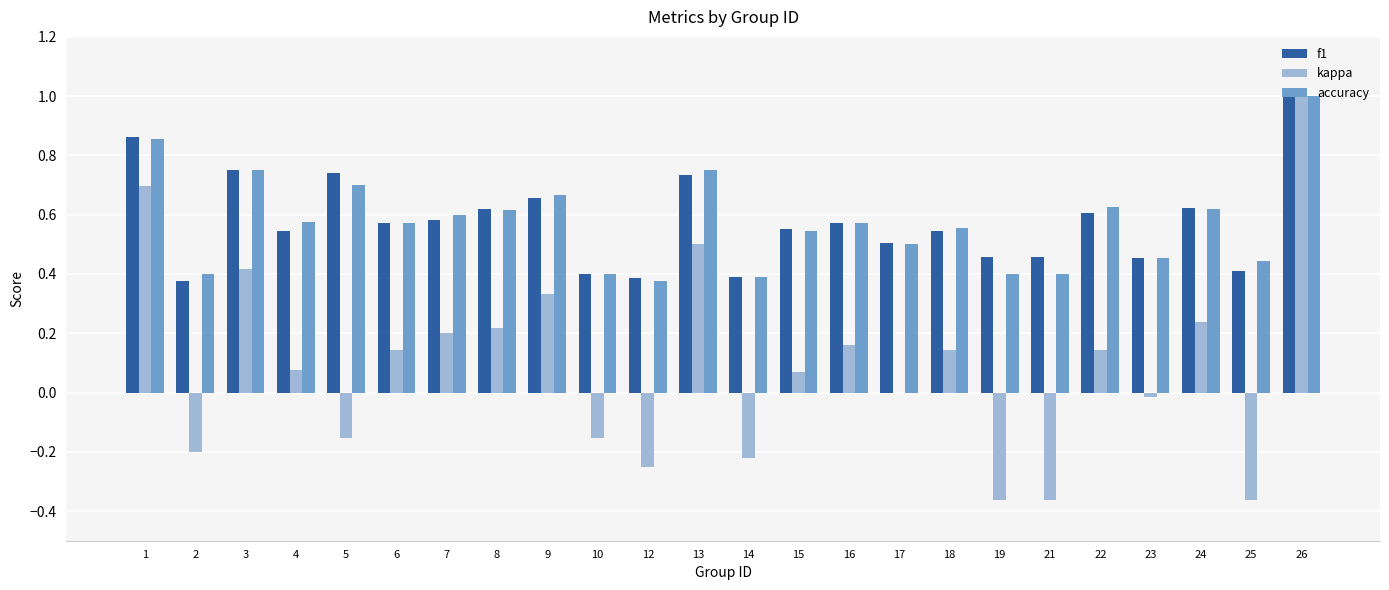

What are all the series names shown in the legend?

f1, kappa, accuracy